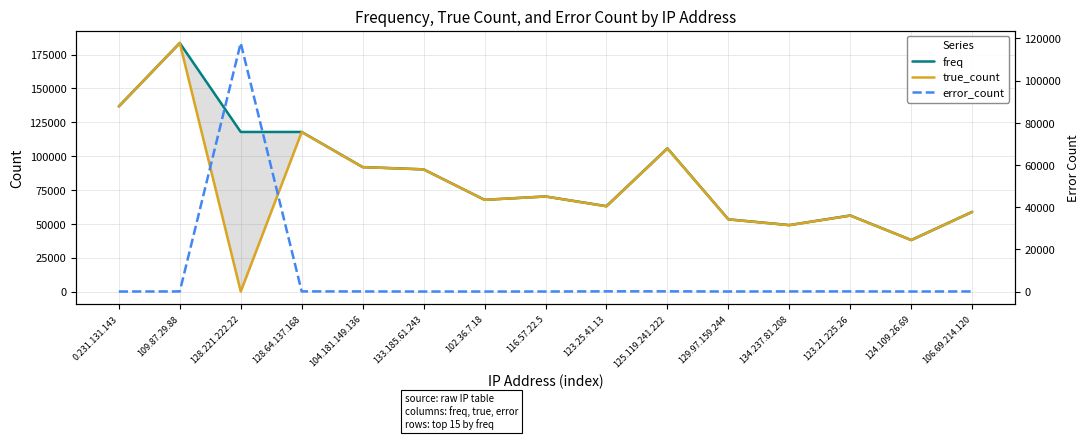

What is the lowest value of the error_count series?

39